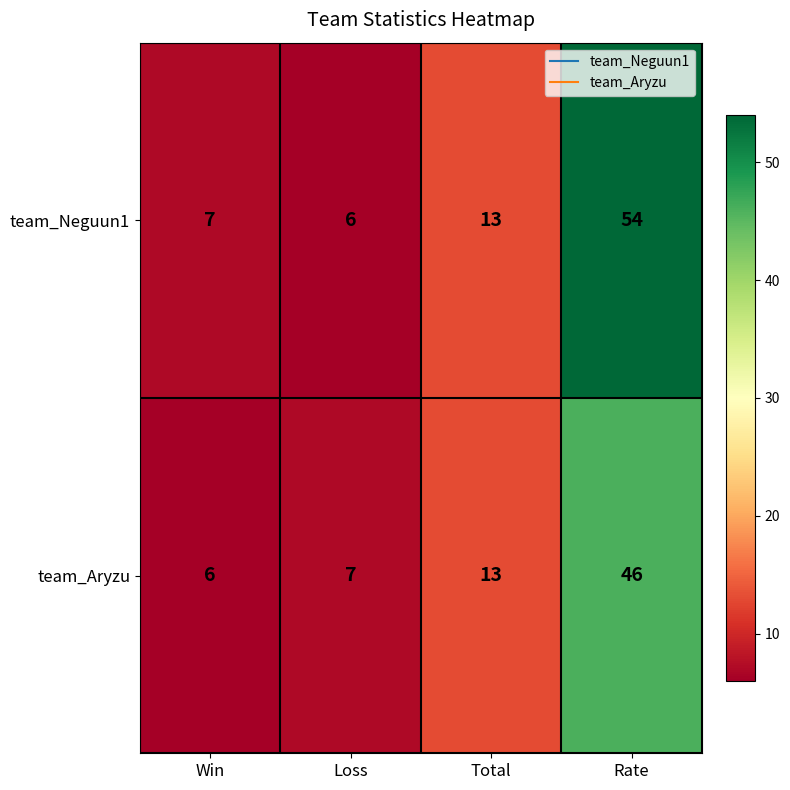

Reading left to right, extract all data points from this chart.

team_Neguun1: 7	6	13	54
team_Aryzu: 6	7	13	46